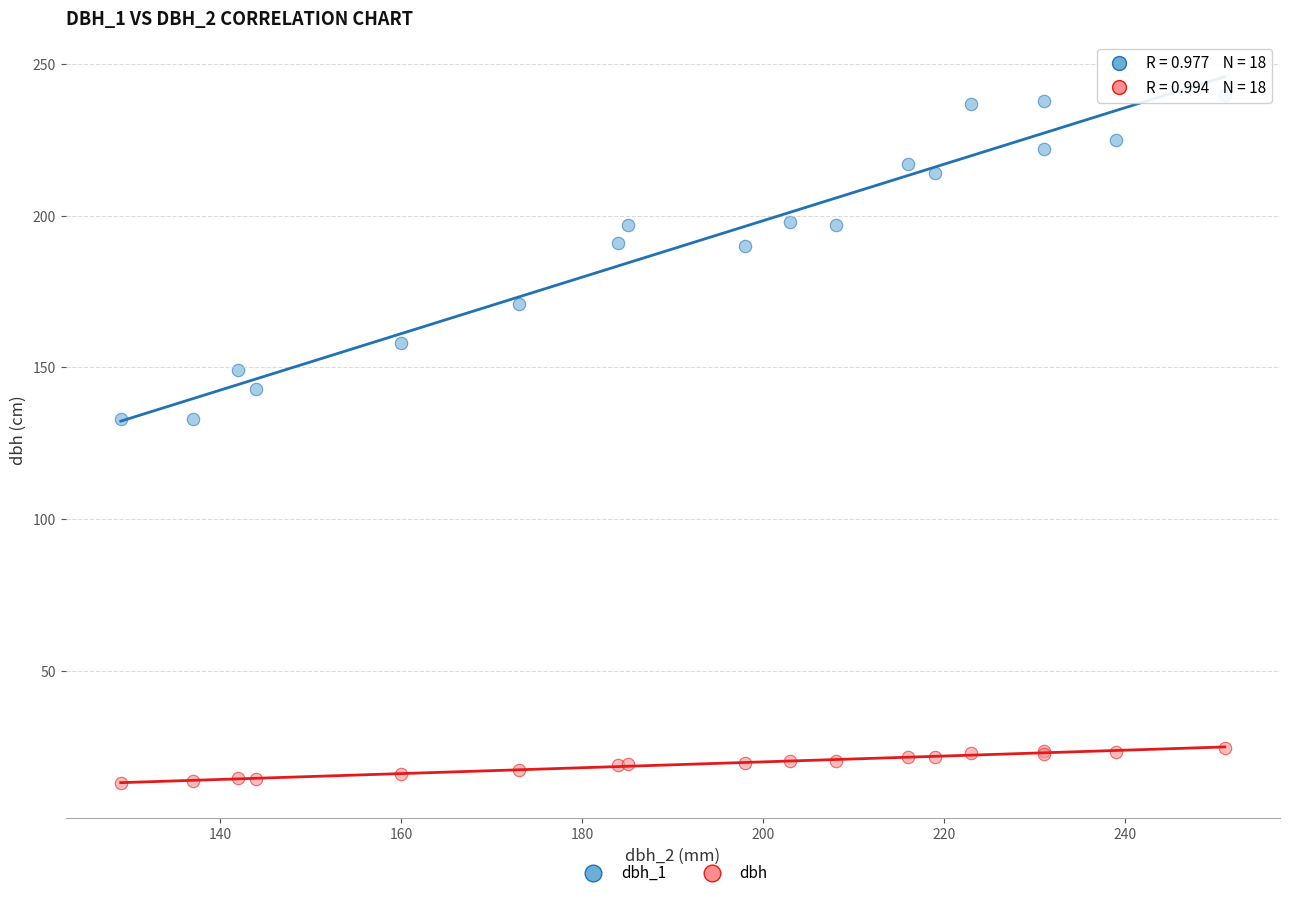

Which series has the largest Y range (max minus min)?

dbh_1